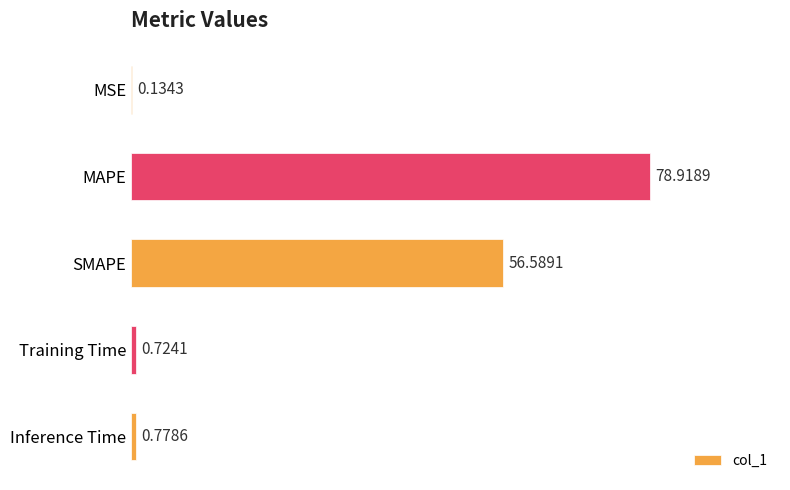

What is the sum of all values?

137.1